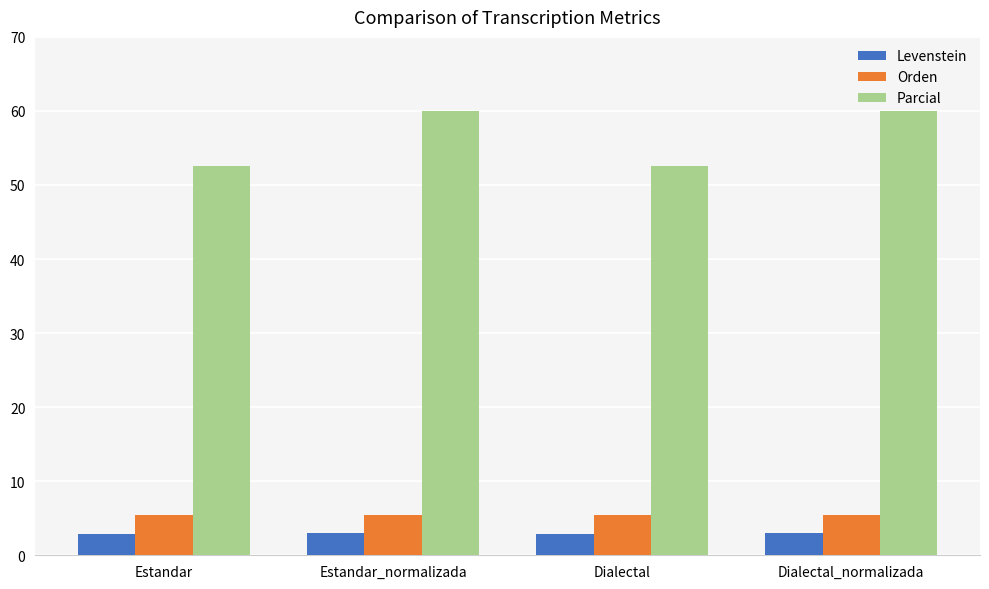

What position from the left is Estandar?

1